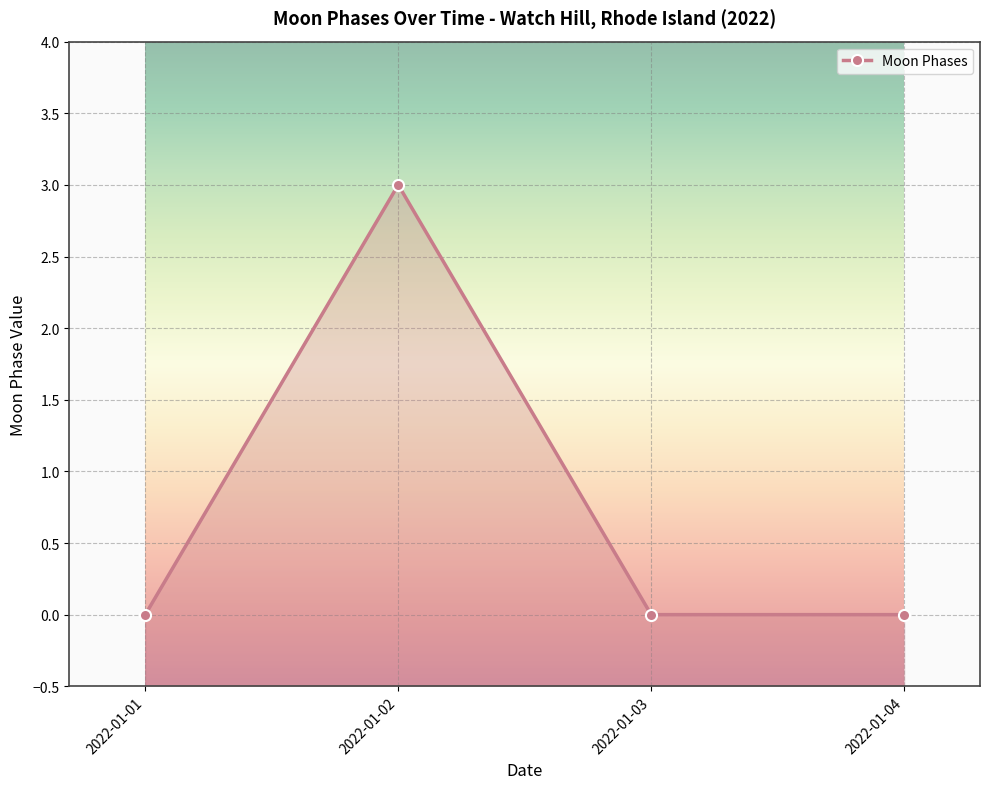

Which label corresponds to the largest value in the chart?

2022-01-02